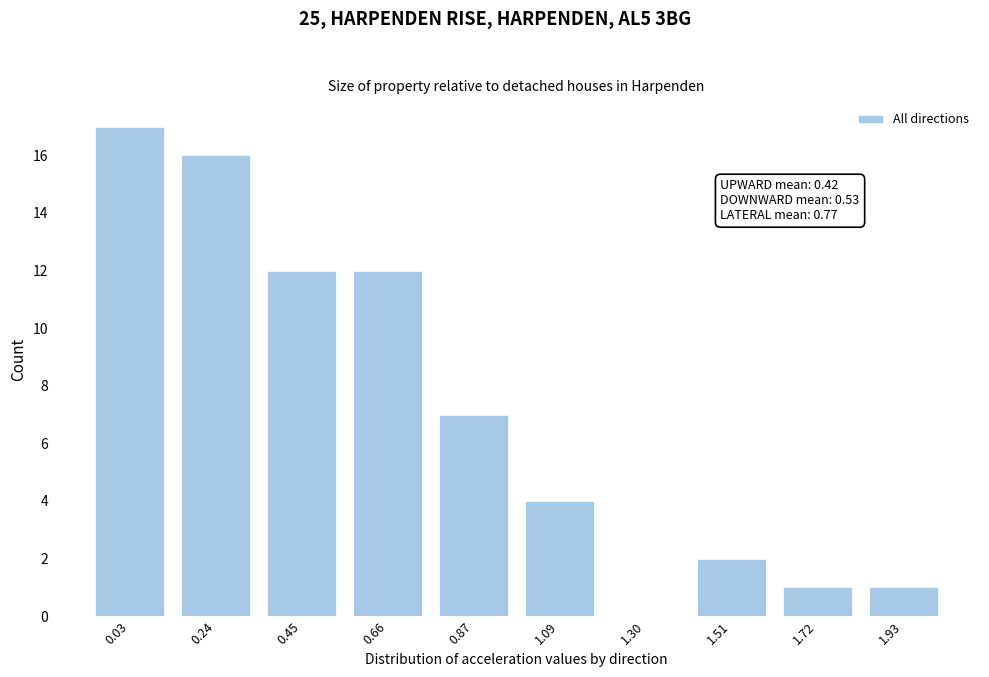

Reading left to right, what are all the values shown in this chart?

0.03=17	0.24=16	0.45=12	0.66=12	0.87=7	1.09=4	1.30=0	1.51=2	1.72=1	1.93=1